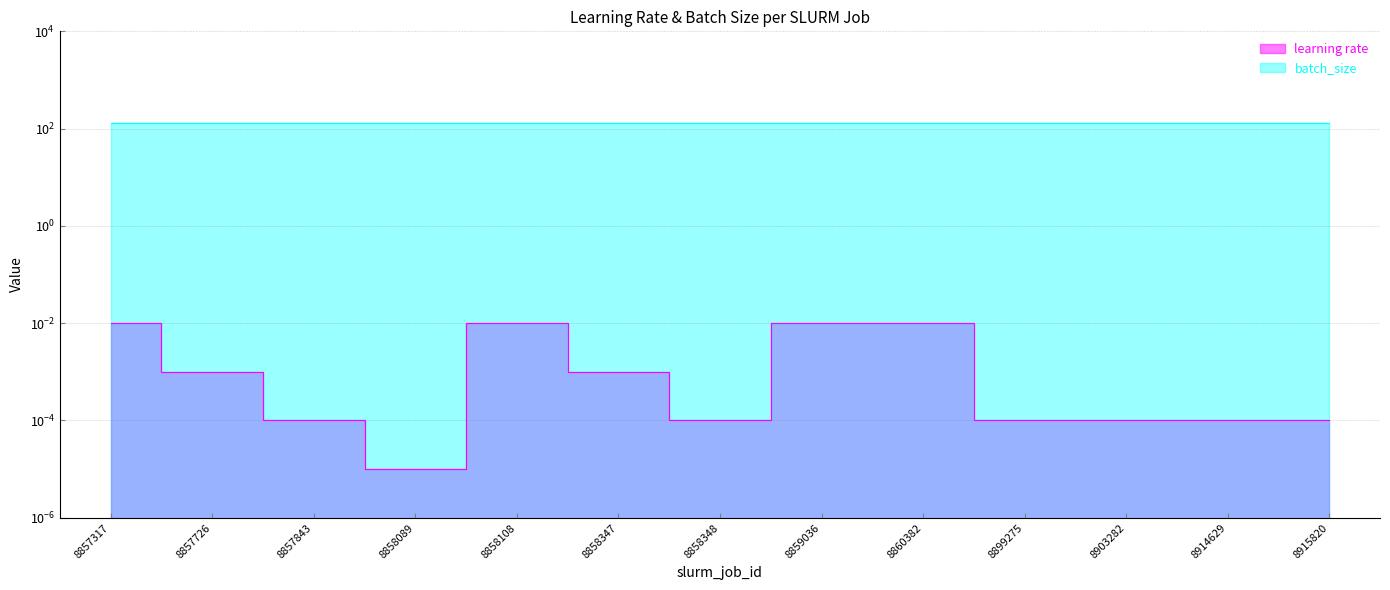

Between 8903282 and 8858347, which is larger?

8858347